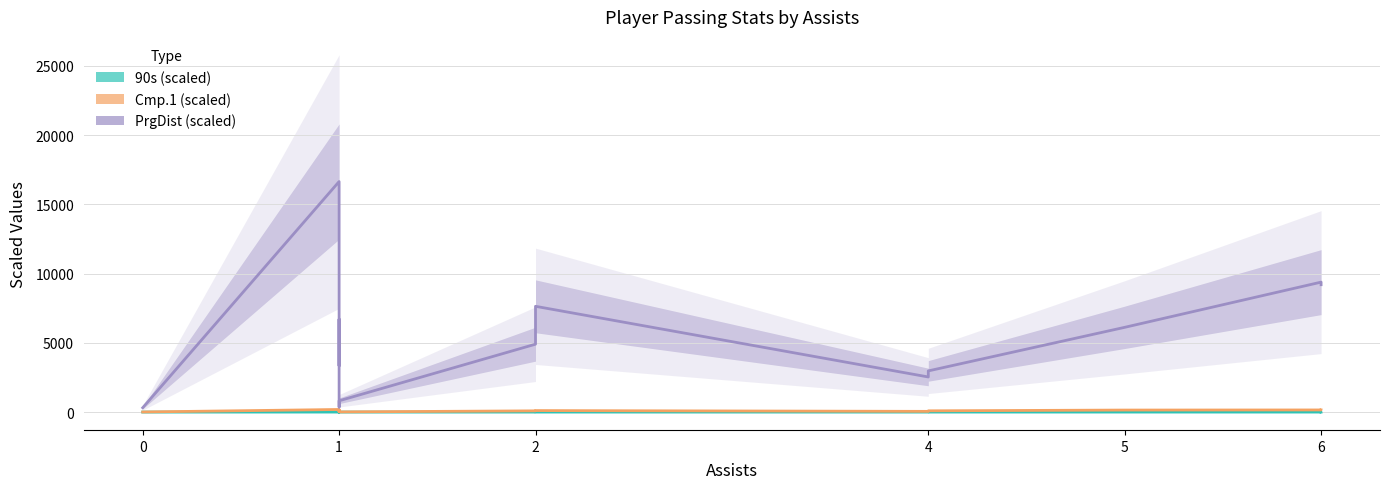

At which category does PrgDist reach its first local peak?

1